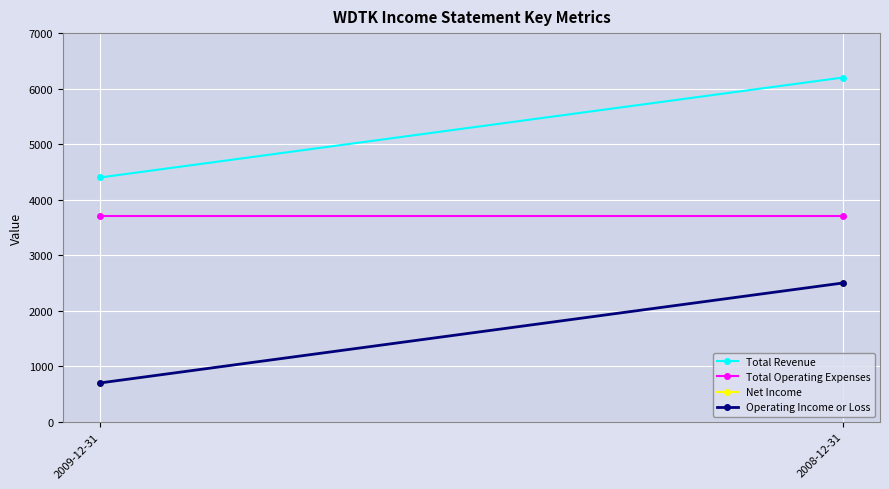

Which series has the largest range (max minus min)?

Total Revenue